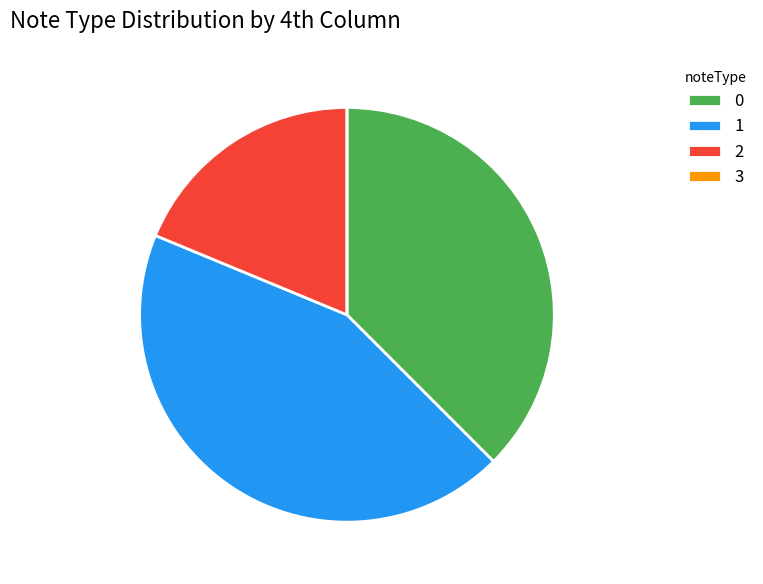

Approximately how many times larger is the value at 0 compared to 2?

2.0